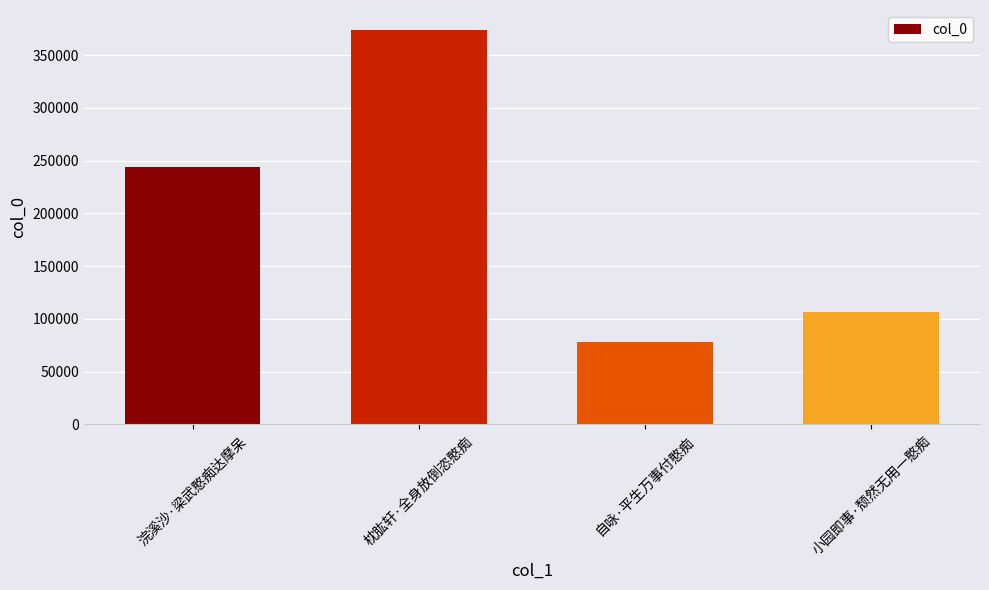

The value at 浣溪沙·梁武憨痴达摩呆 is 113748. True or false?

False